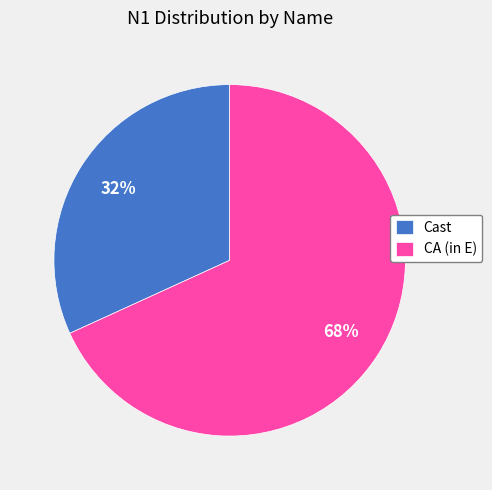

How many segments does this pie chart have?

2